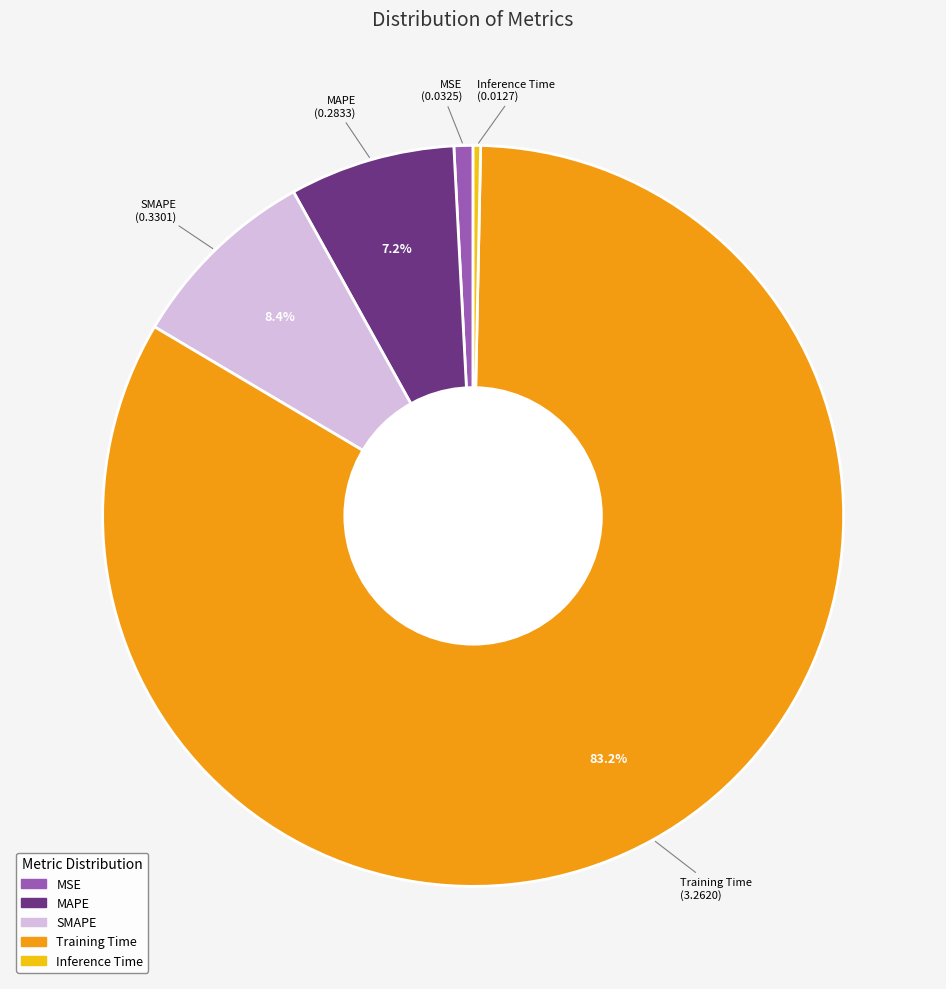

What percentage is NOT represented by SMAPE?

91.6%